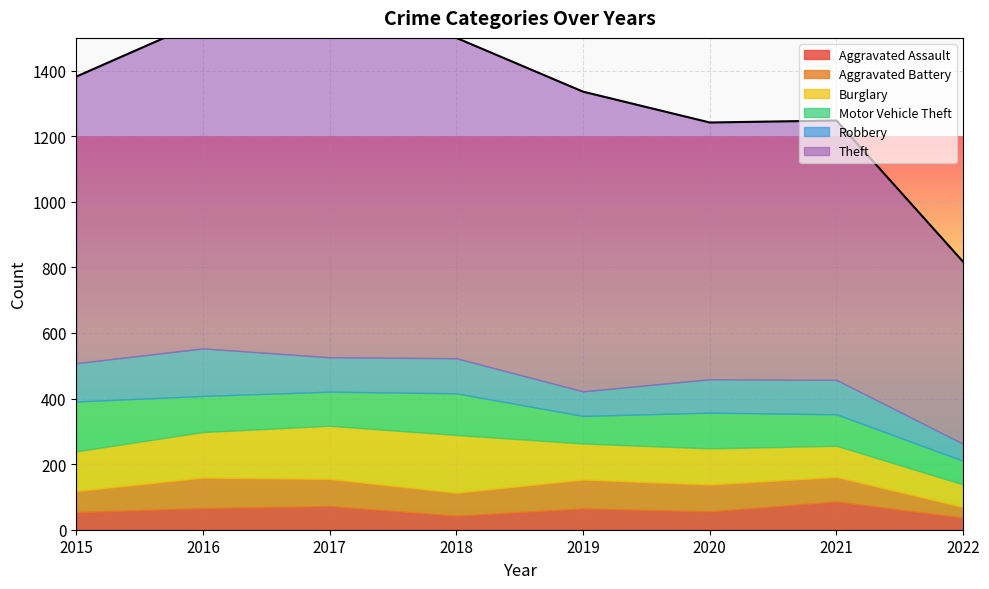

The Burglary series shows 176 at 2018. True or false?

True